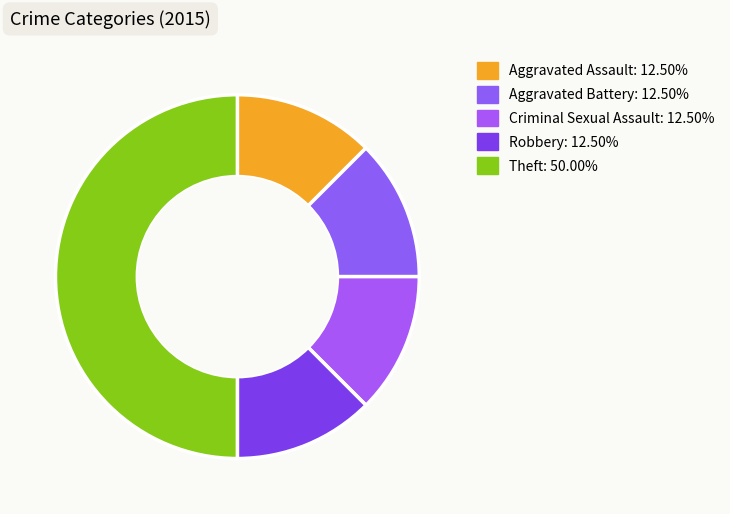

What percentage do Aggravated Assault and Theft together represent?

62.5%